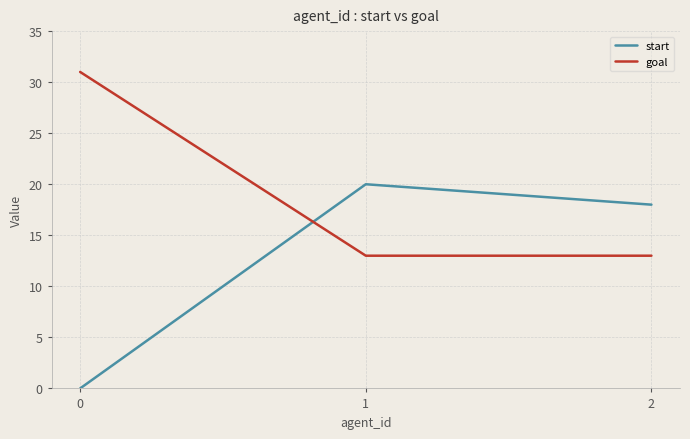

At how many categories does at least one series exceed 15?

3